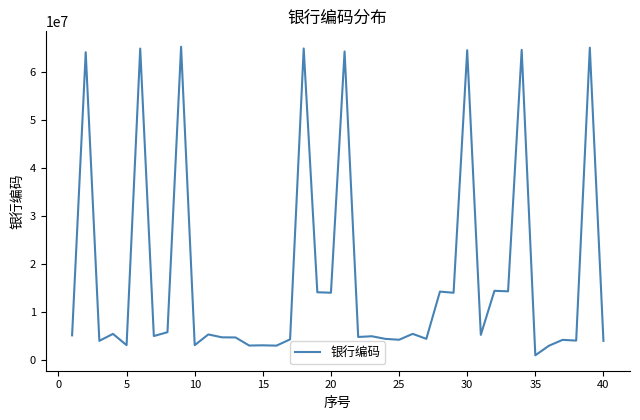

What is the greatest value displayed?

65274550